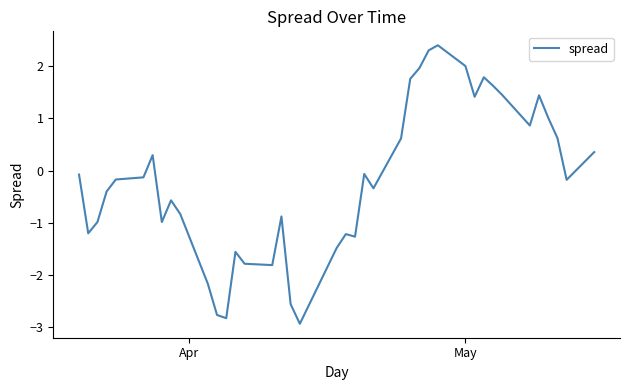

What is the maximum value shown in the chart?

2.4